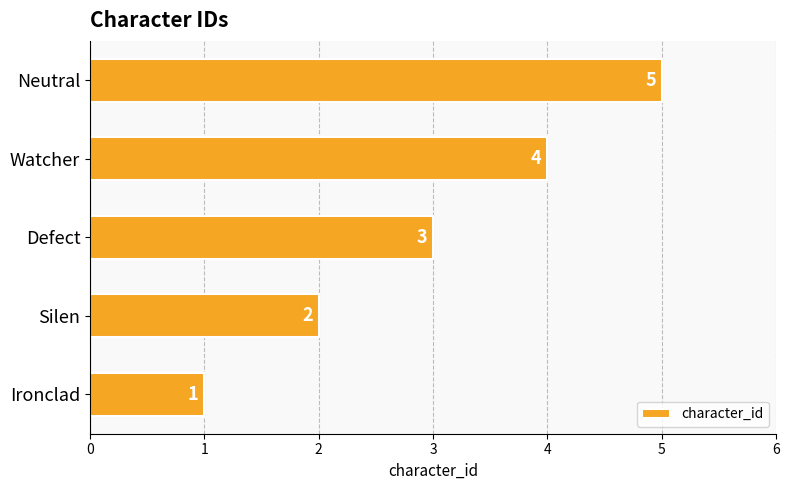

The value at Ironclad is 0. True or false?

False